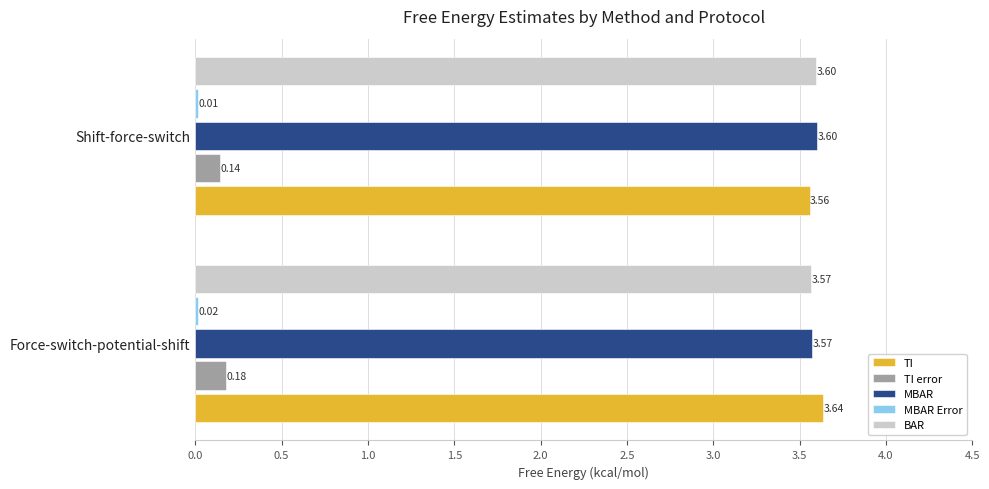

What is the difference between the highest and lowest values at Force-switch-potential-shift?

3.6